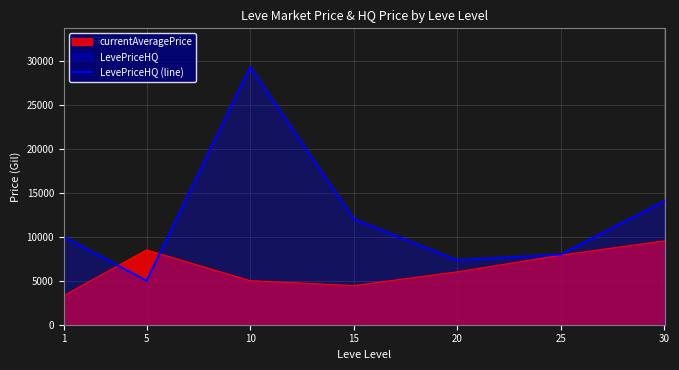

Which series has the widest spread of values?

LevePriceHQ (line)